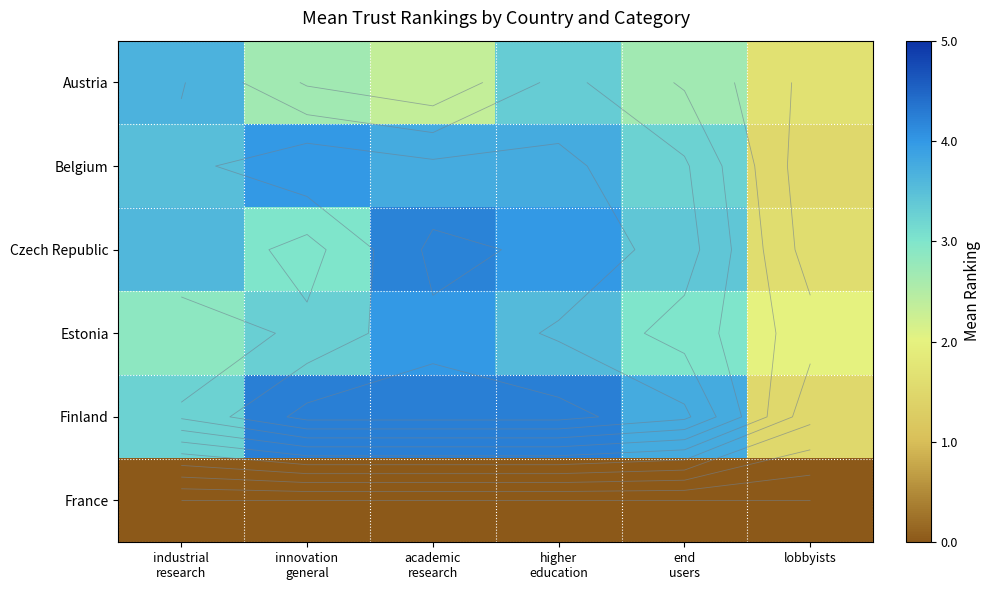

At how many categories does at least one series exceed 1?

6